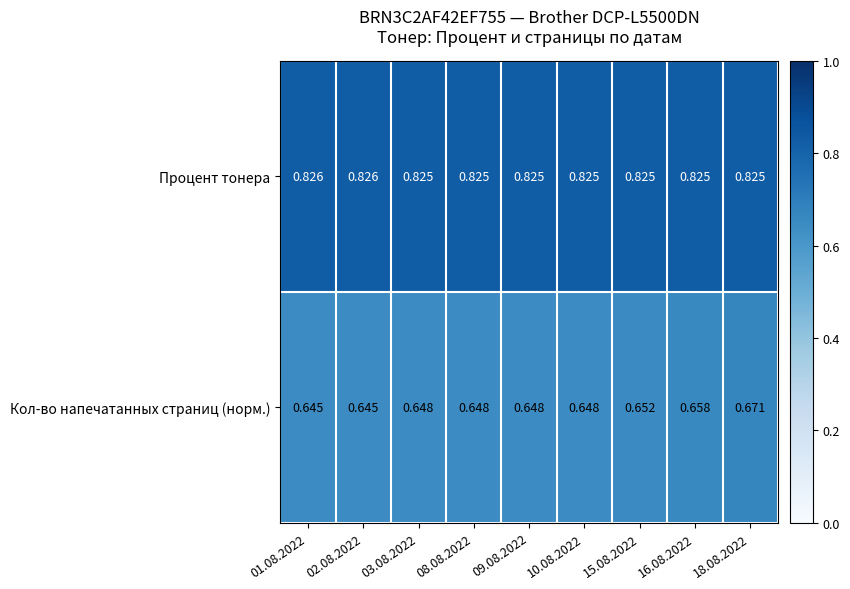

Is the value of Кол-во напечатанных страниц (норм.) at 10.08.2022 greater than the value of Процент тонера at 15.08.2022?

No